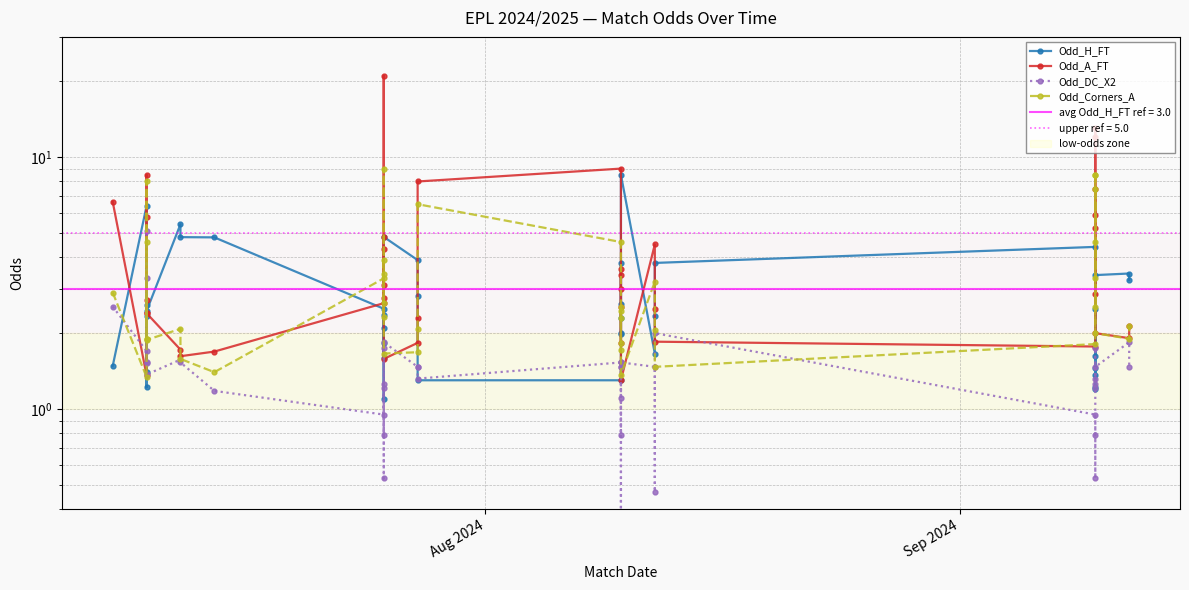

What are all the series names shown in the legend?

Odd_H_FT, Odd_A_FT, Odd_DC_X2, Odd_Corners_A